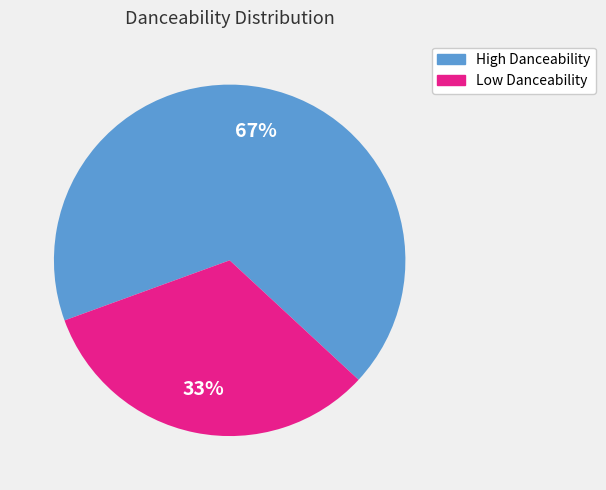

To the nearest percent, what is the average slice percentage?

50%